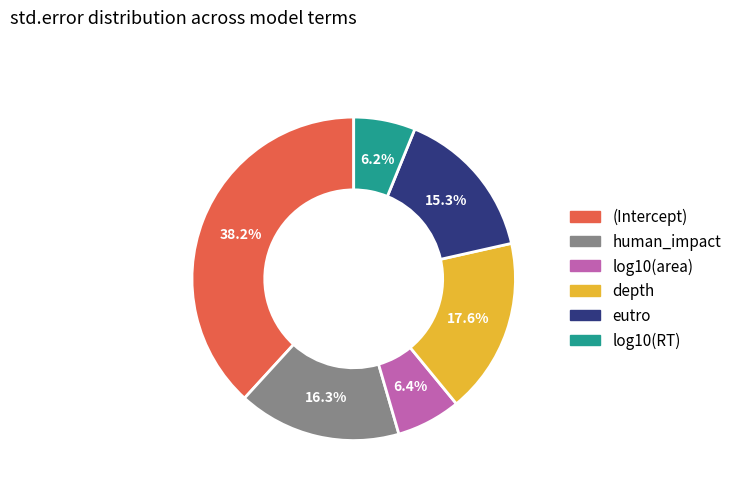

True or false: (Intercept) accounts for 48% of the total.

False